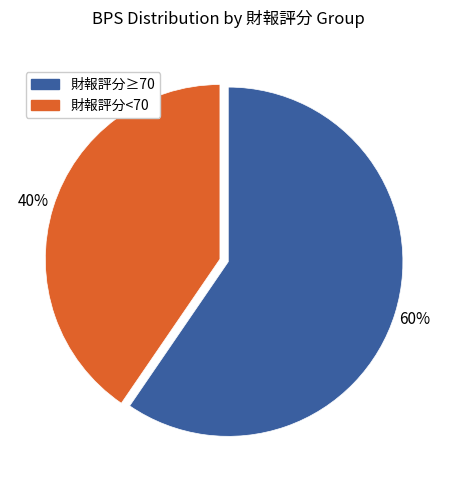

How many slices are in this pie chart?

2